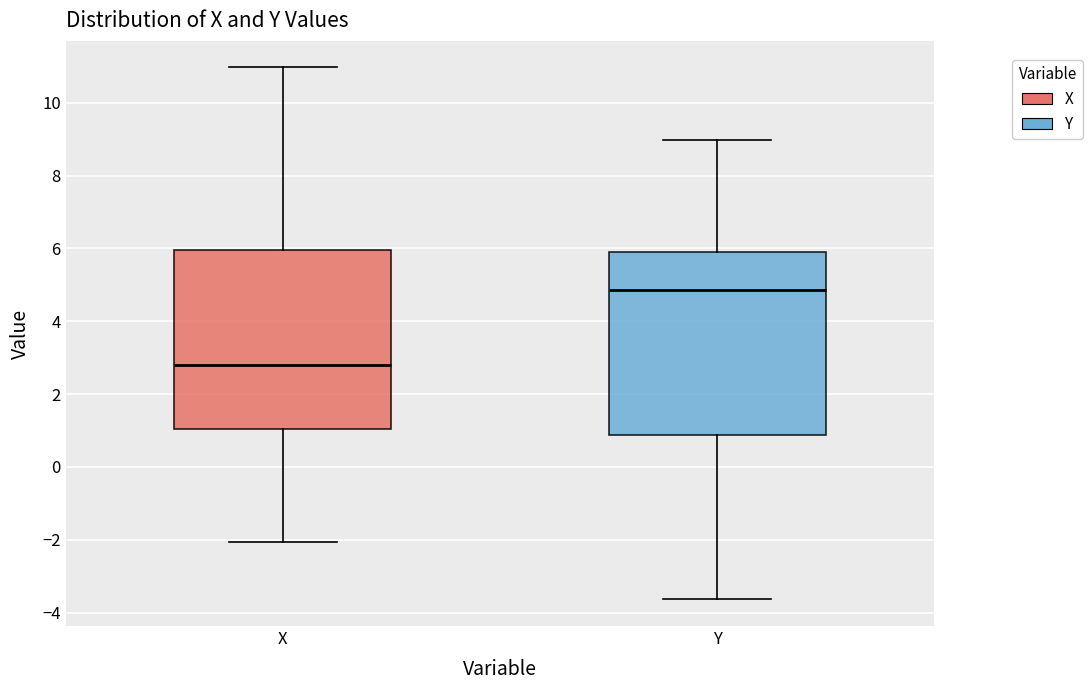

Where does the upper whisker of the box for X end on the y-axis? The values are not printed on the chart, so give them approximately, as read against the axis.

11.0